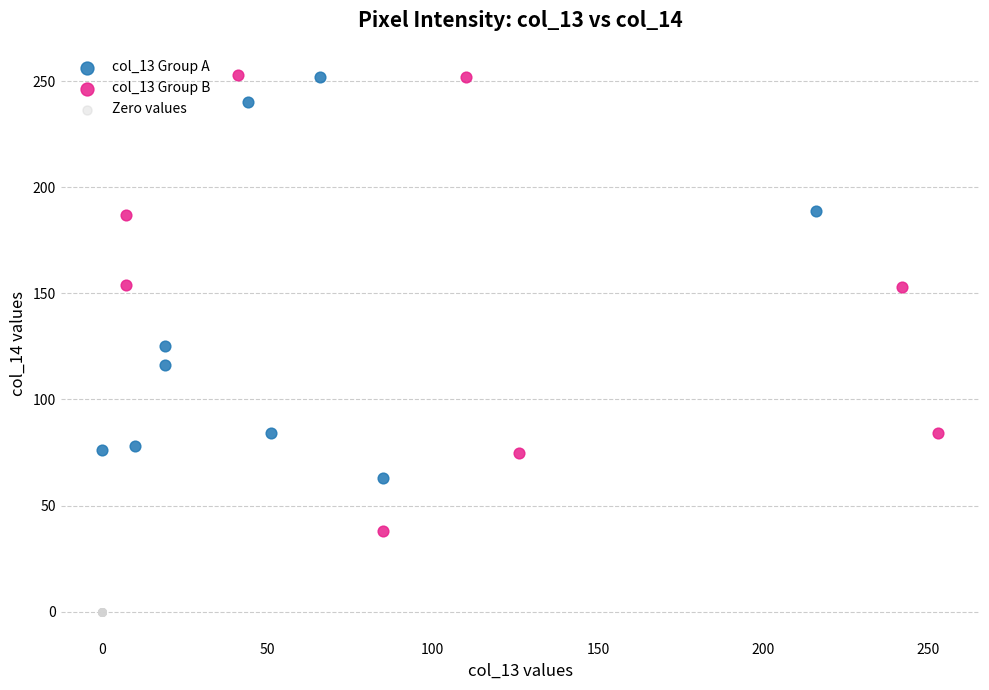

Which series reaches the minimum Y coordinate?

Zero values